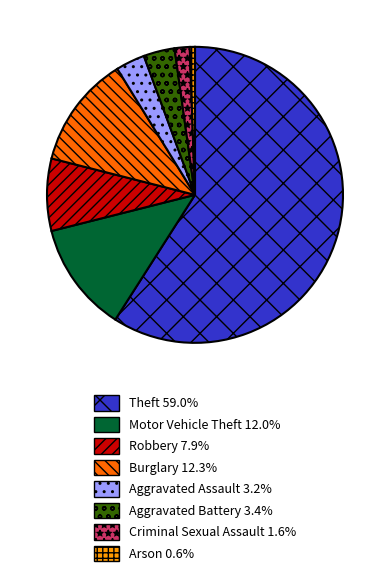

Which has a higher value, Theft or Aggravated Battery?

Theft